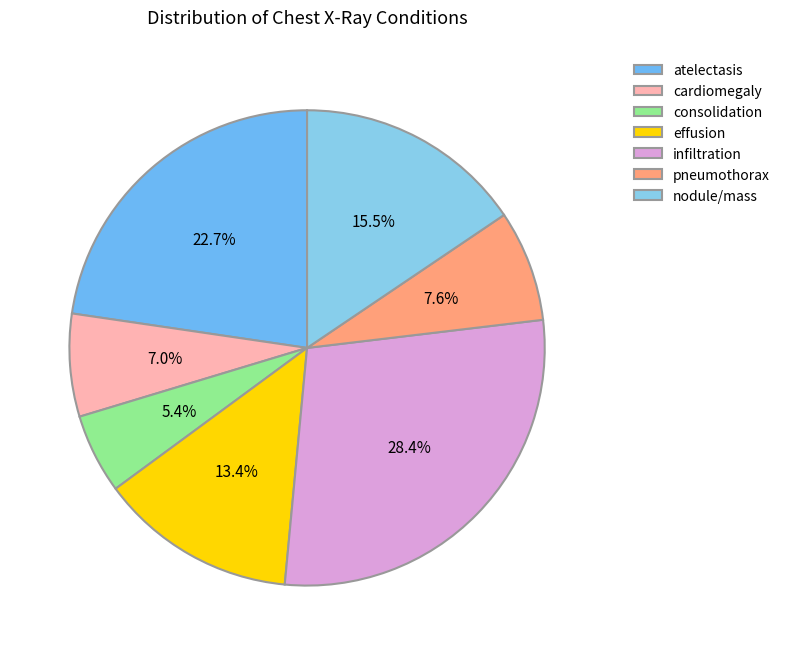

Is cardiomegaly the majority of the pie?

No